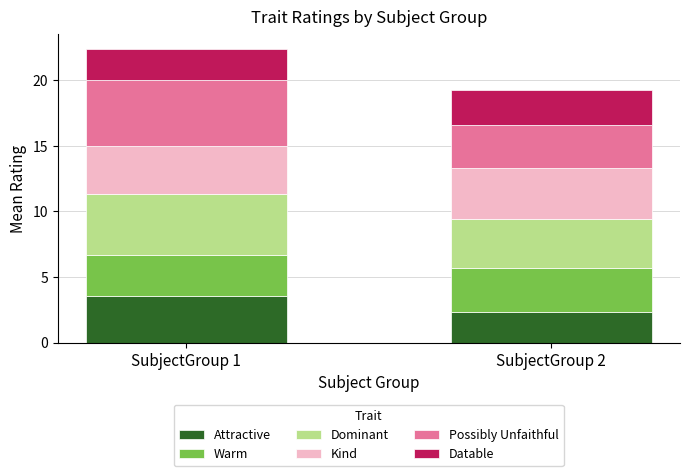

List the labels in order of Attractive value, smallest first.

SubjectGroup 2, SubjectGroup 1